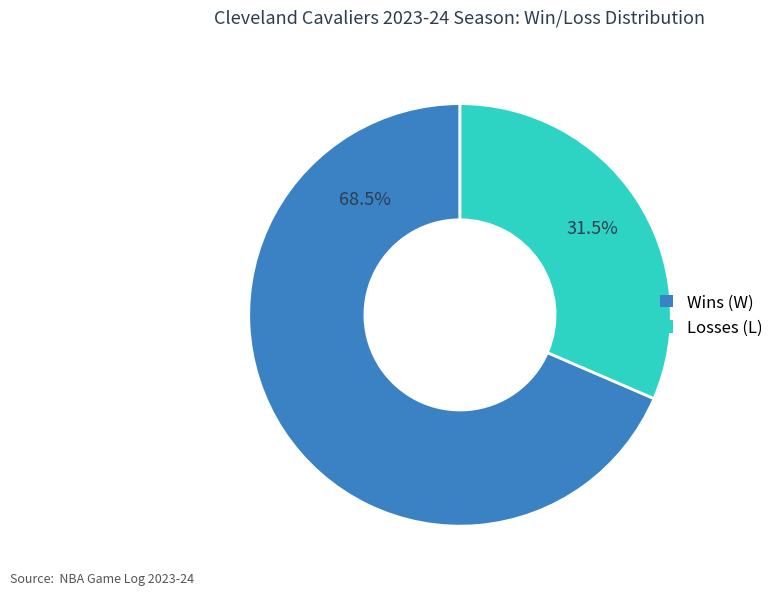

How many segments does this pie chart have?

2